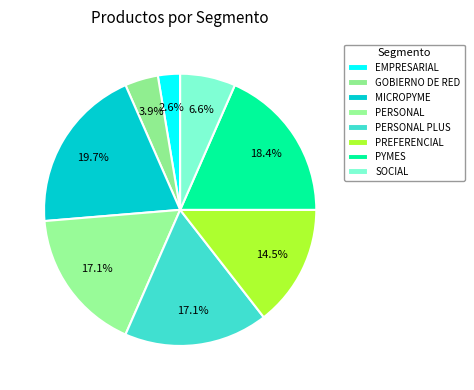

Is PERSONAL the majority of the pie?

No